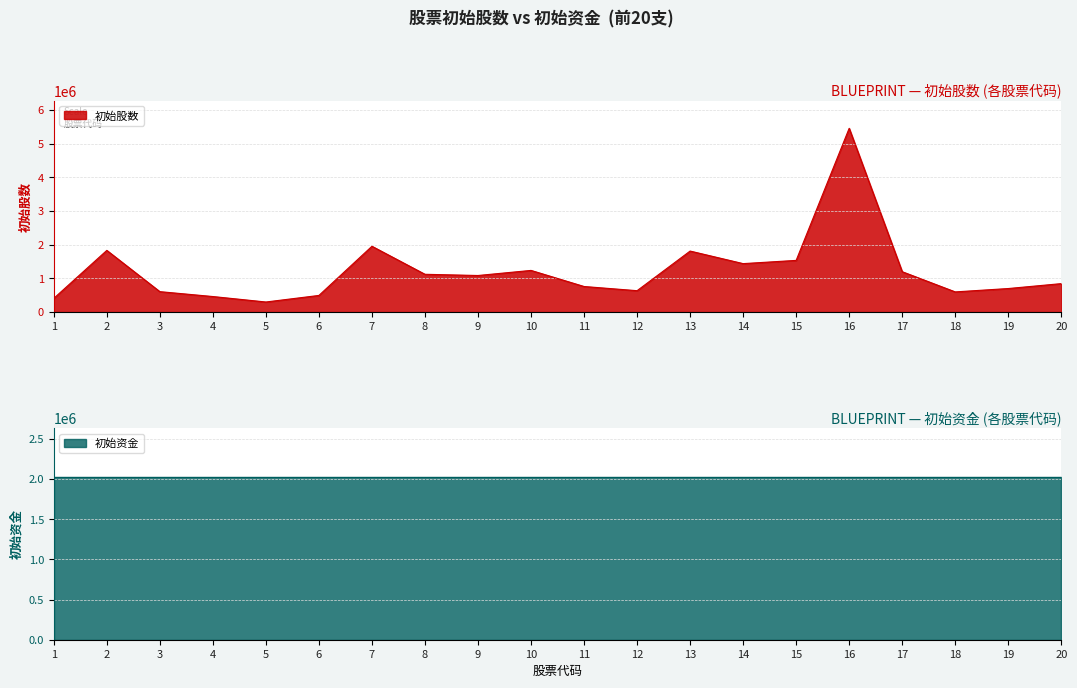

Where is the data nearest to the value 2880000?

7